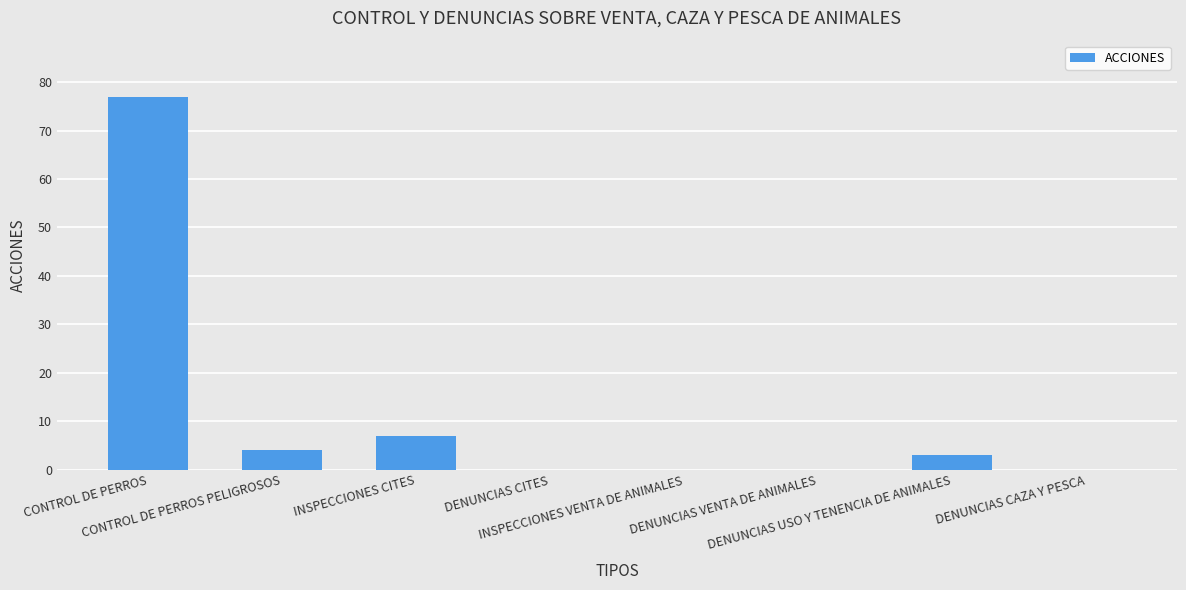

What is the maximum value shown in the chart?

77